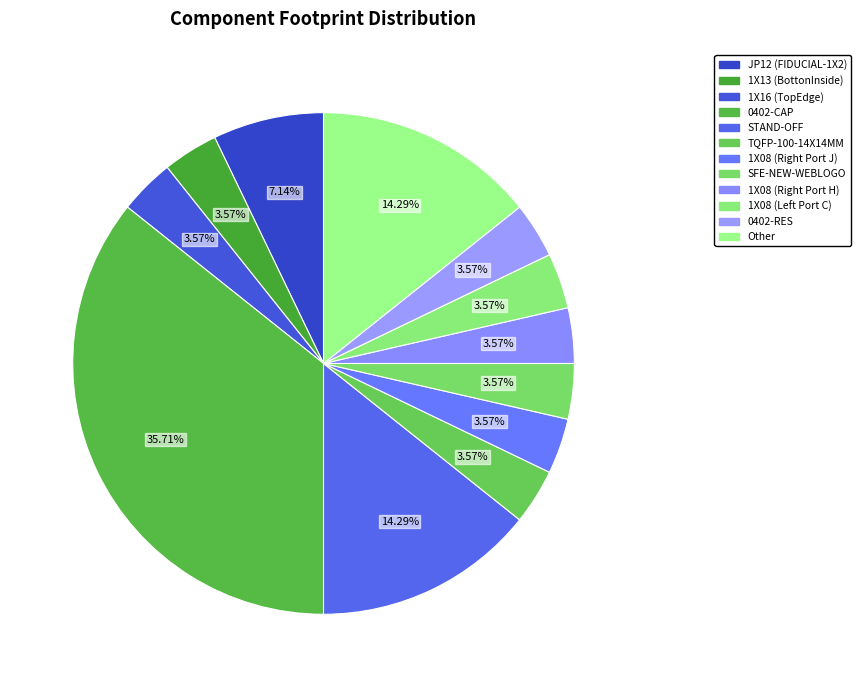

How many segments does this pie chart have?

12